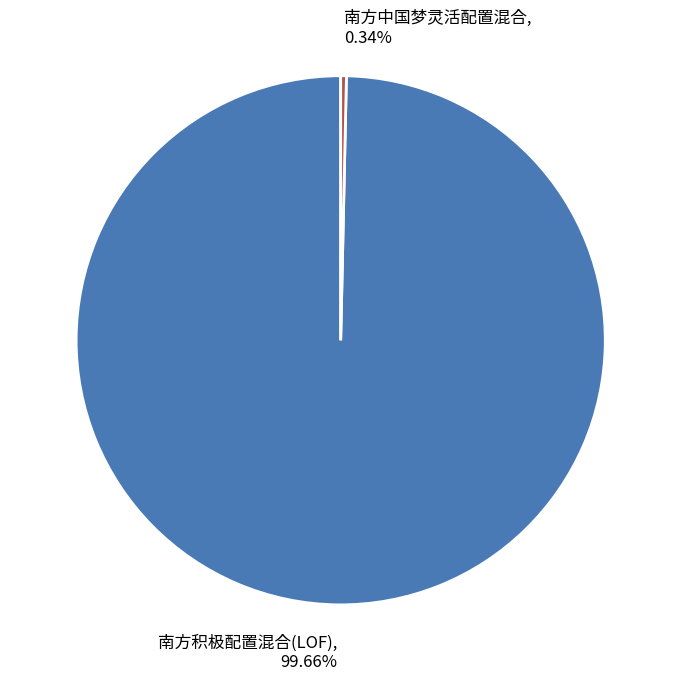

Does any single category account for the majority?

Yes